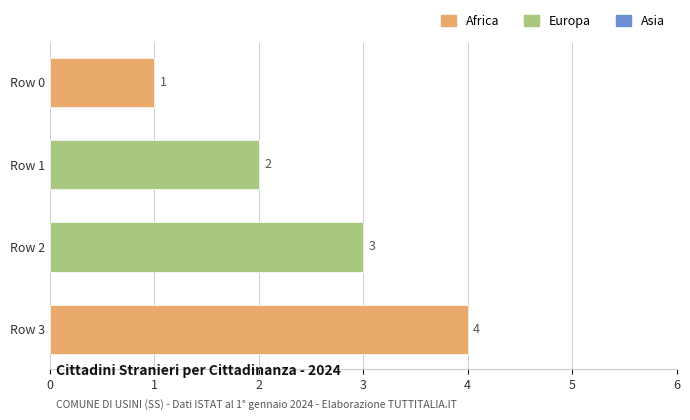

What is the sum of the values at Row 1 and Row 2?

5